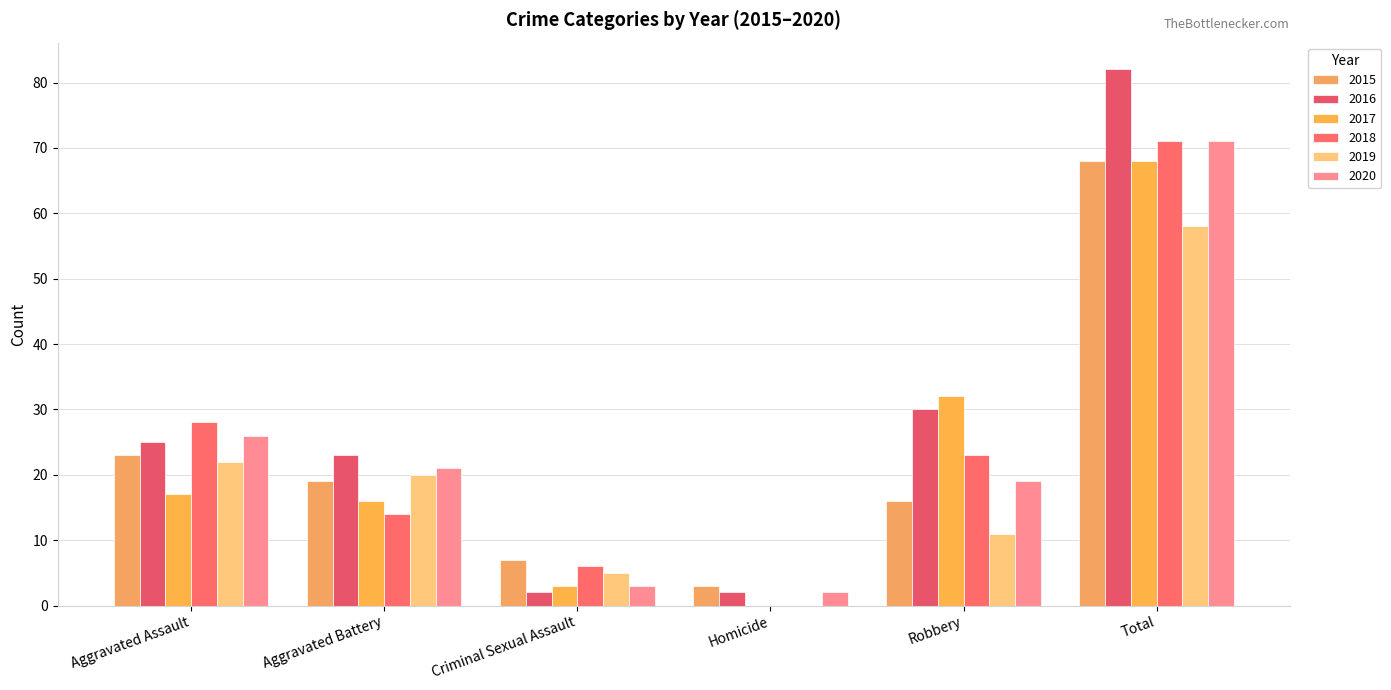

How many groups of bars are there?

6